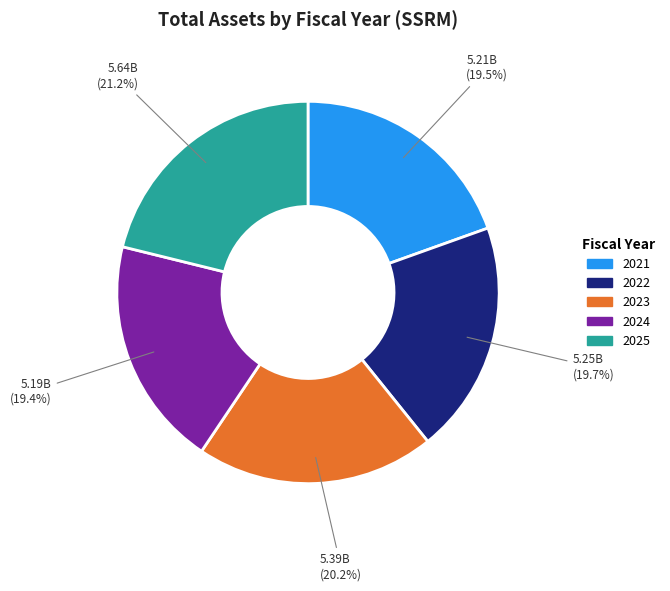

Combined, do 2023 and 2021 account for over 50%?

No